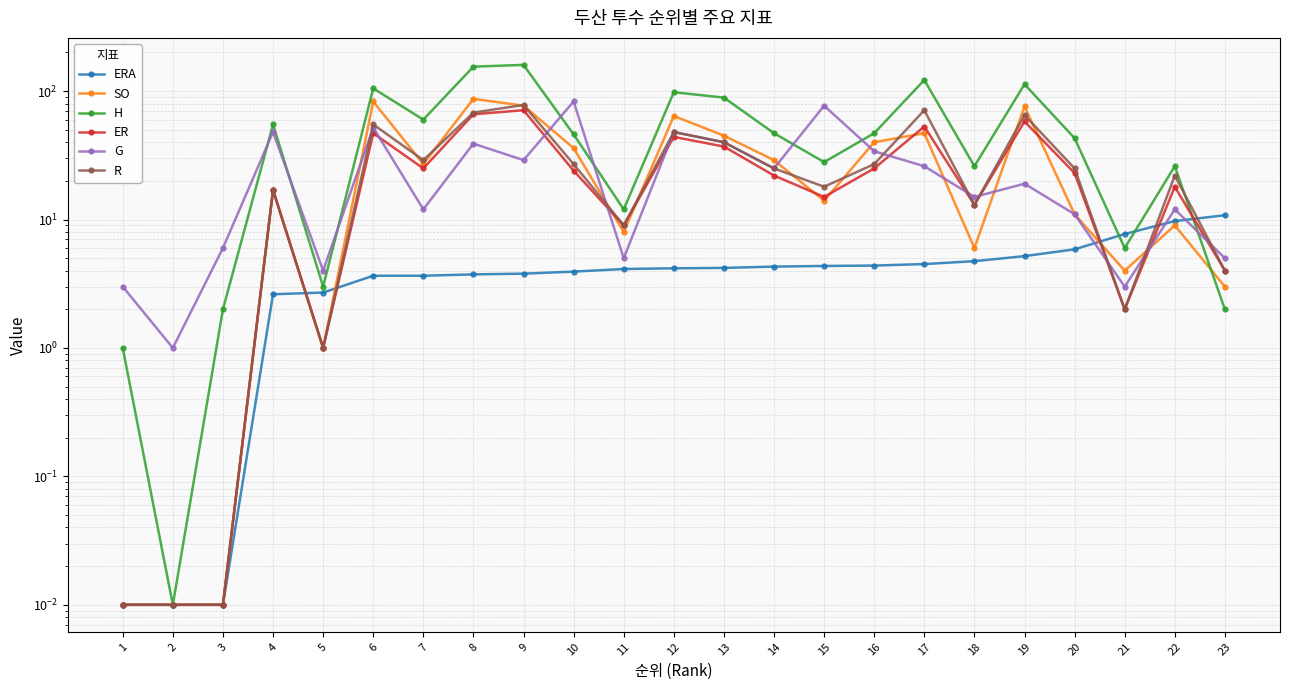

Rank the categories by SO value from lowest to highest.

1, 2, 3, 5, 23, 21, 18, 11, 22, 20, 15, 4, 7, 14, 10, 16, 13, 17, 12, 19, 9, 6, 8